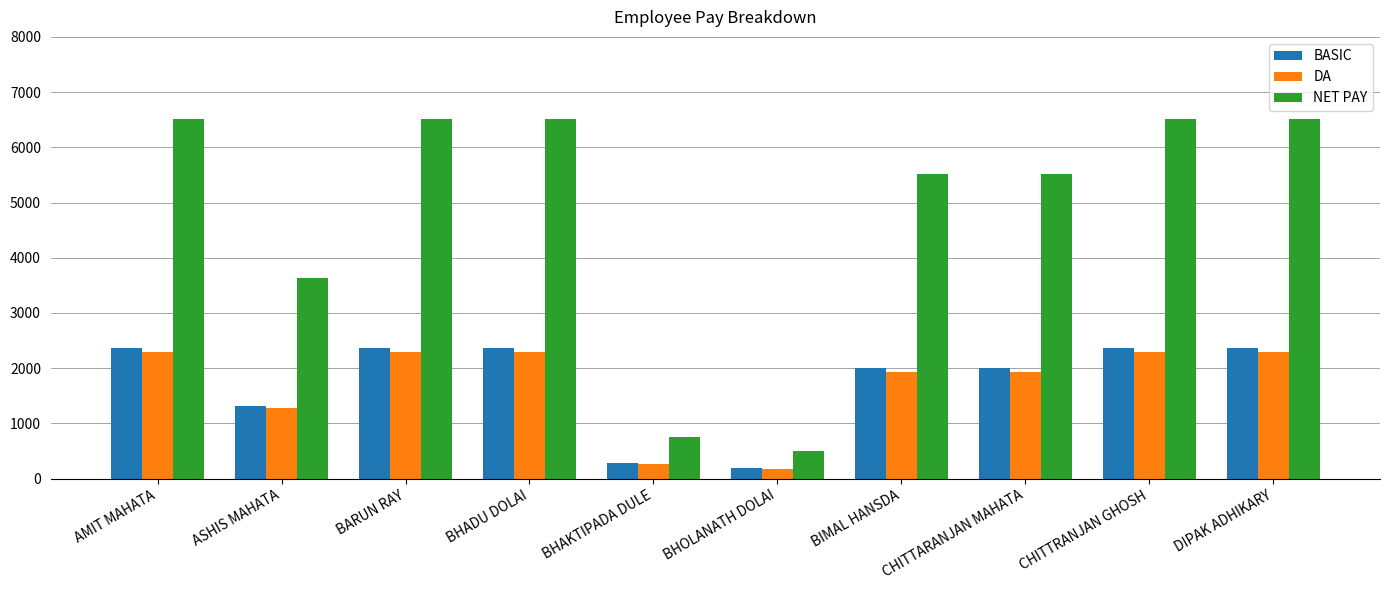

True or false: DA has a value of 3423.0 at DIPAK ADHIKARY.

False